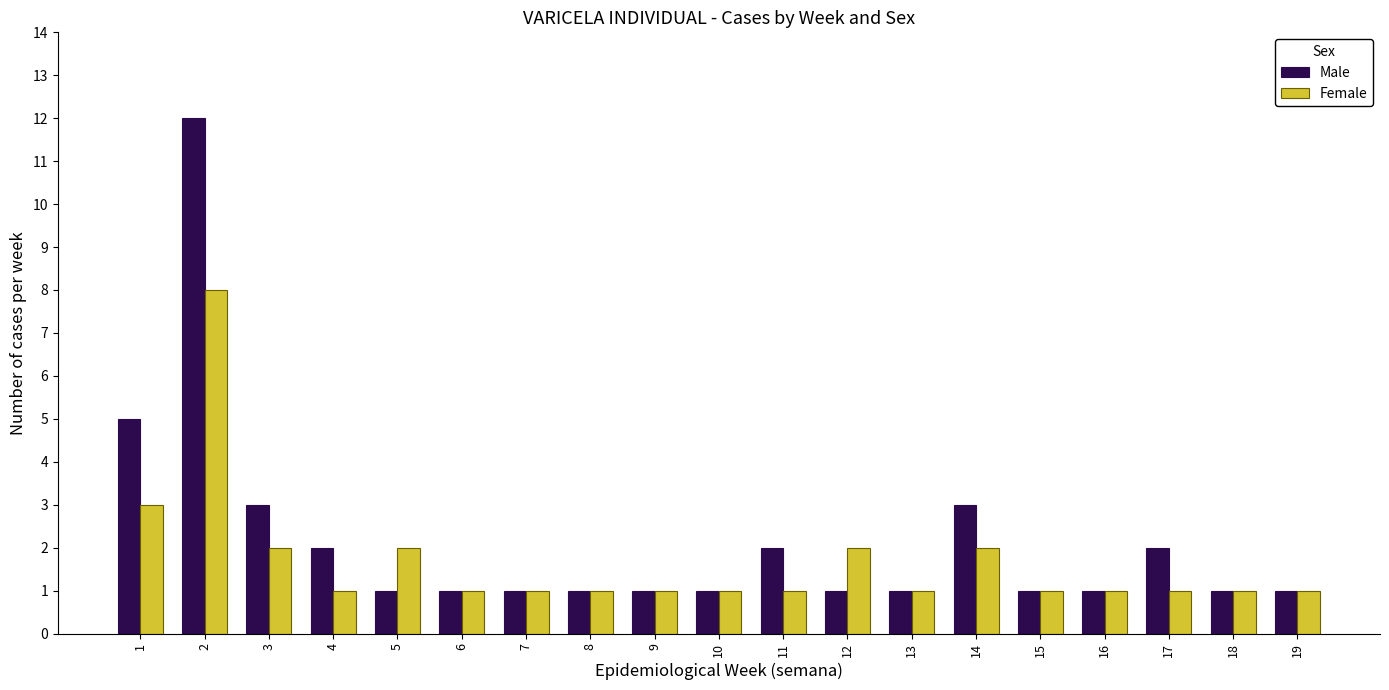

What is the difference between the Female values at 3 and 7?

1